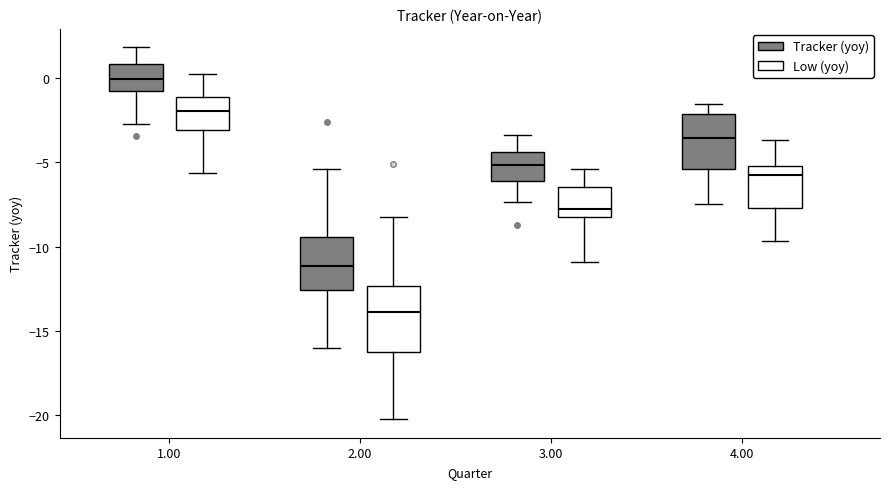

Reading left to right, read every box against the y-axis: the position of its median line, the range the box covers, and the ends of its whiskers. The values are not printed on the chart, so give them approximately, as read against the axis.

1.00 (Tracker (yoy)): median 0.0, box -1.0 to 1.0, whiskers -2.5 to 2.0
1.00 (Low (yoy)): median -2.0, box -3.0 to -1.0, whiskers -5.5 to 0.5
2.00 (Tracker (yoy)): median -11.0, box -12.5 to -9.5, whiskers -16.0 to -5.5
2.00 (Low (yoy)): median -14.0, box -16.0 to -12.5, whiskers -20.0 to -8.0
3.00 (Tracker (yoy)): median -5.0, box -6.0 to -4.5, whiskers -7.5 to -3.5
3.00 (Low (yoy)): median -7.5, box -8.5 to -6.5, whiskers -11.0 to -5.5
4.00 (Tracker (yoy)): median -3.5, box -5.5 to -2.0, whiskers -7.5 to -1.5
4.00 (Low (yoy)): median -6.0, box -7.5 to -5.0, whiskers -9.5 to -3.5